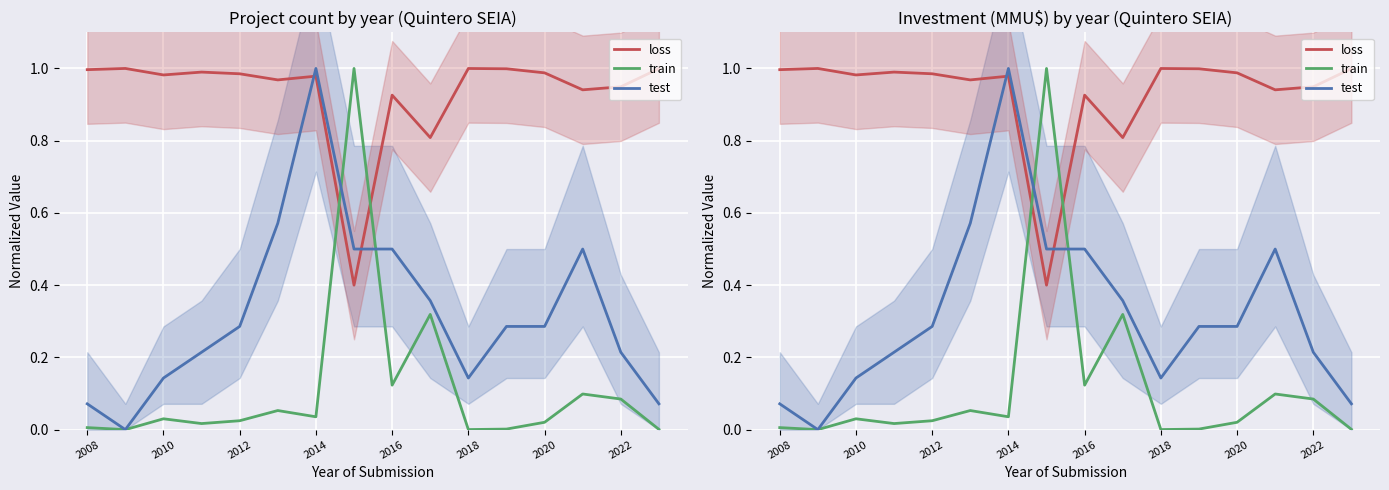

Count the number of categories in the chart.

16